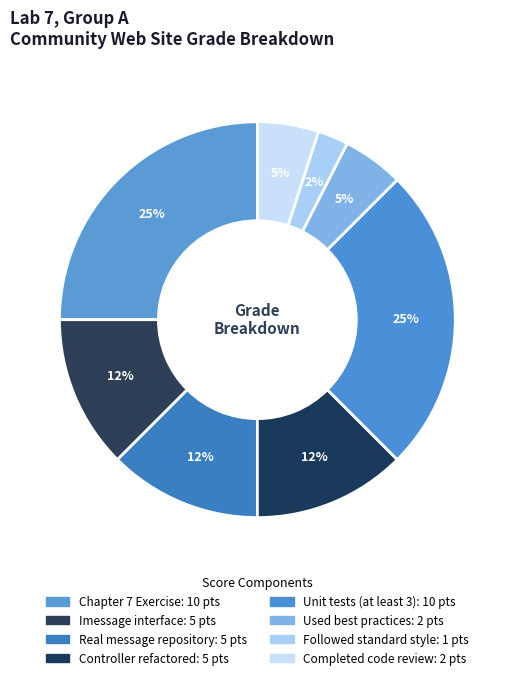

True or false: Unit tests (at least 3) accounts for 19% of the total.

False